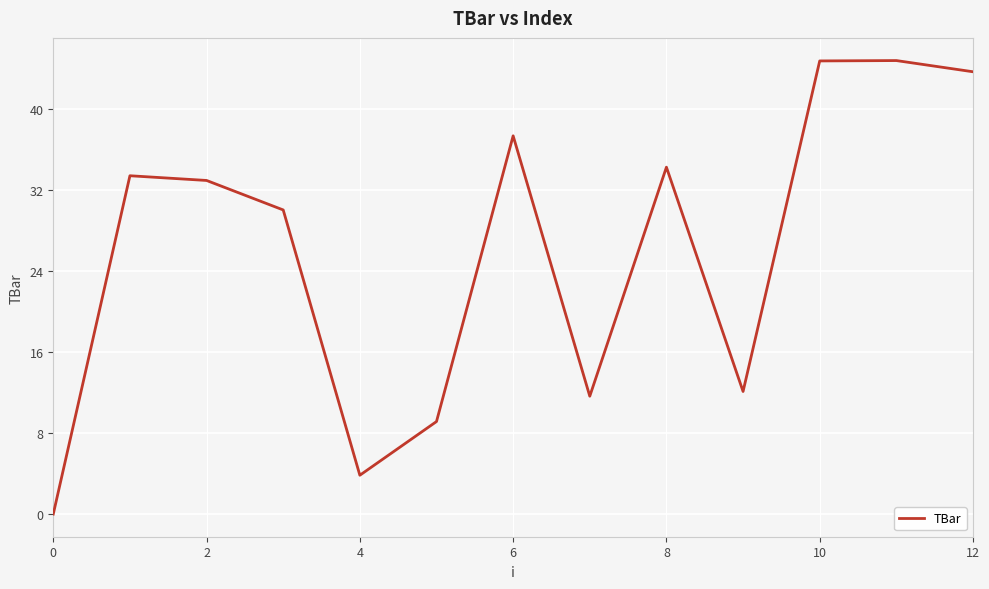

How many interior local valleys (lower than both neighbors) does the data have?

3